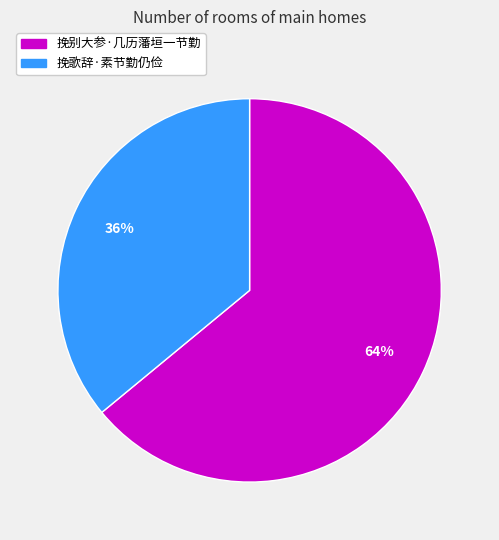

To the nearest percent, what is the combined percentage of 挽歌辞·素节勤仍俭 and 挽别大参·几历藩垣一节勤?

100%